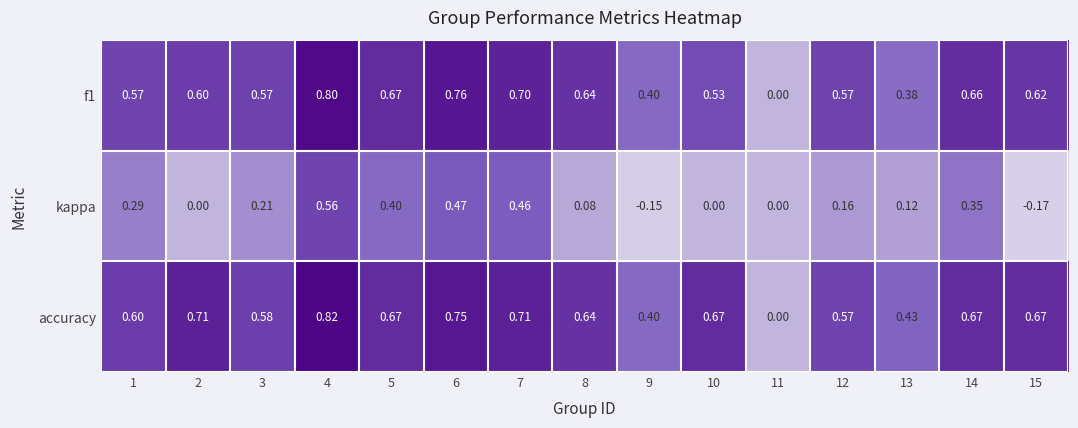

Which series changed the most between 9 and 10?

accuracy